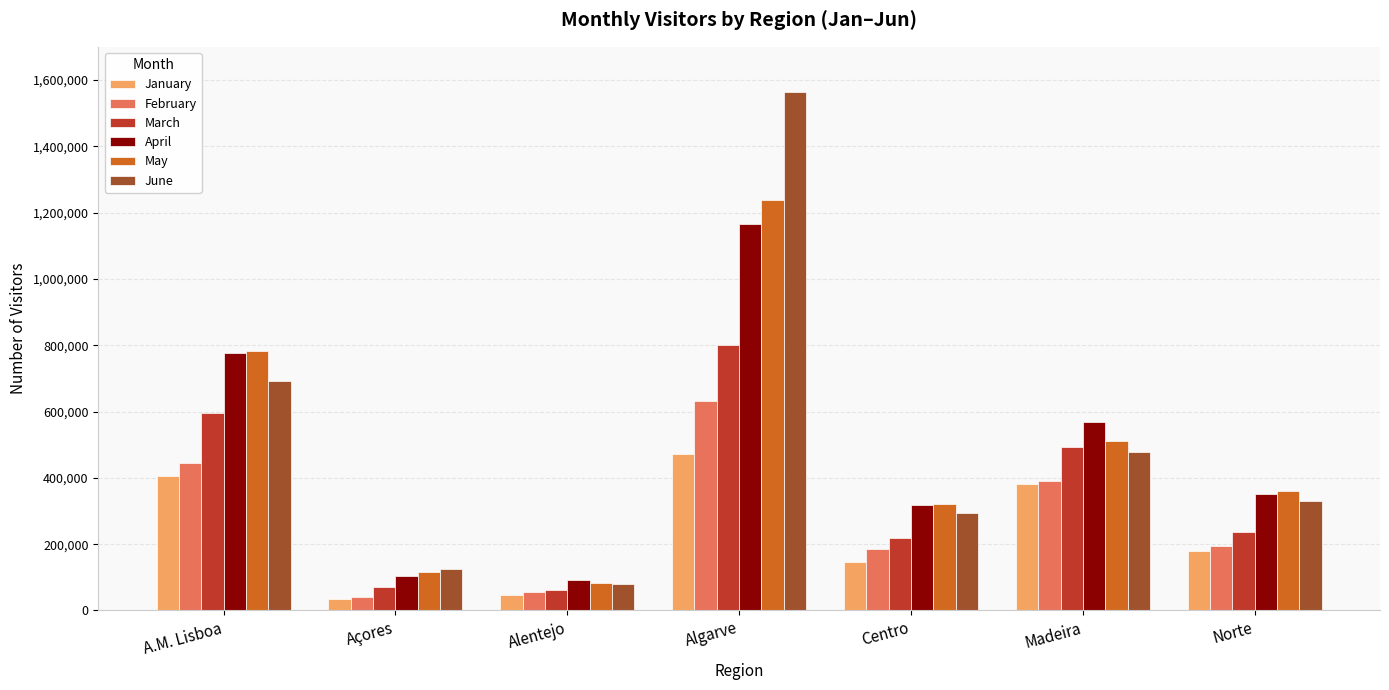

List the series in order of their peak value, lowest first.

January, February, March, April, May, June